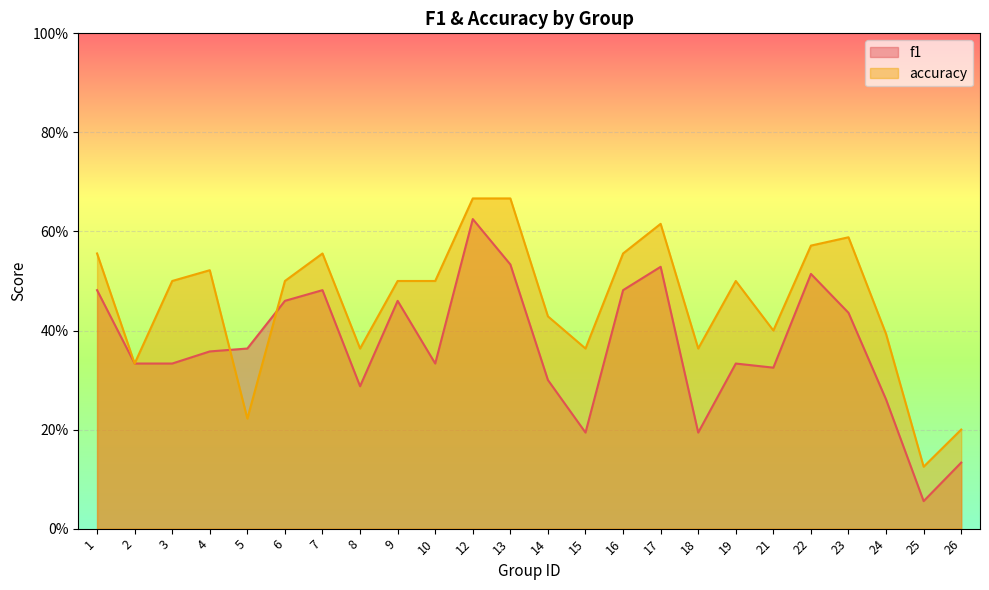

At which label does f1 reach its peak?

12